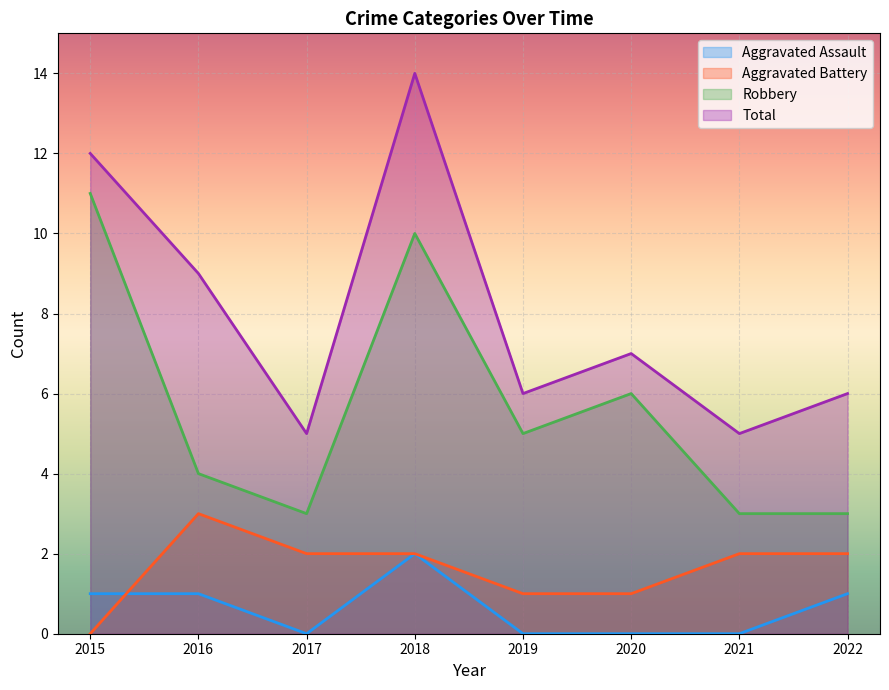

What is the value of the Robbery point at the 3rd from the left?

3